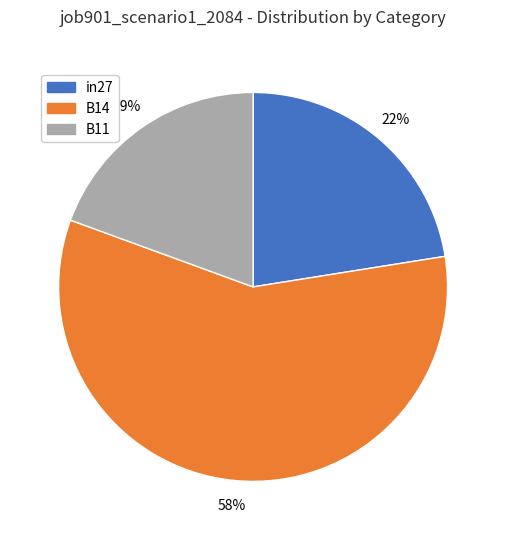

To the nearest percent, what portion does B11 represent?

19%